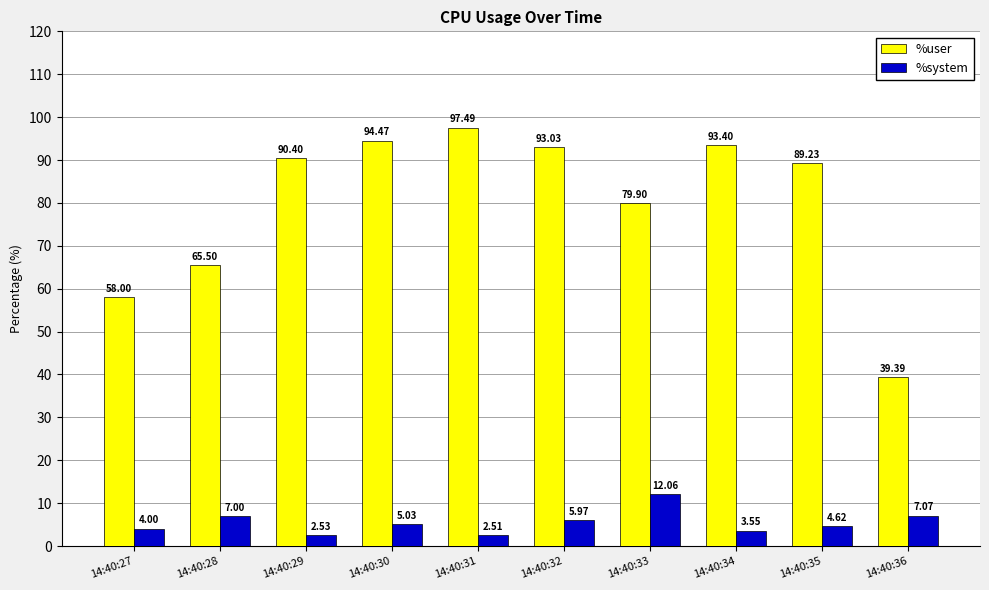

Where does the %system series first go above 5?

14:40:28